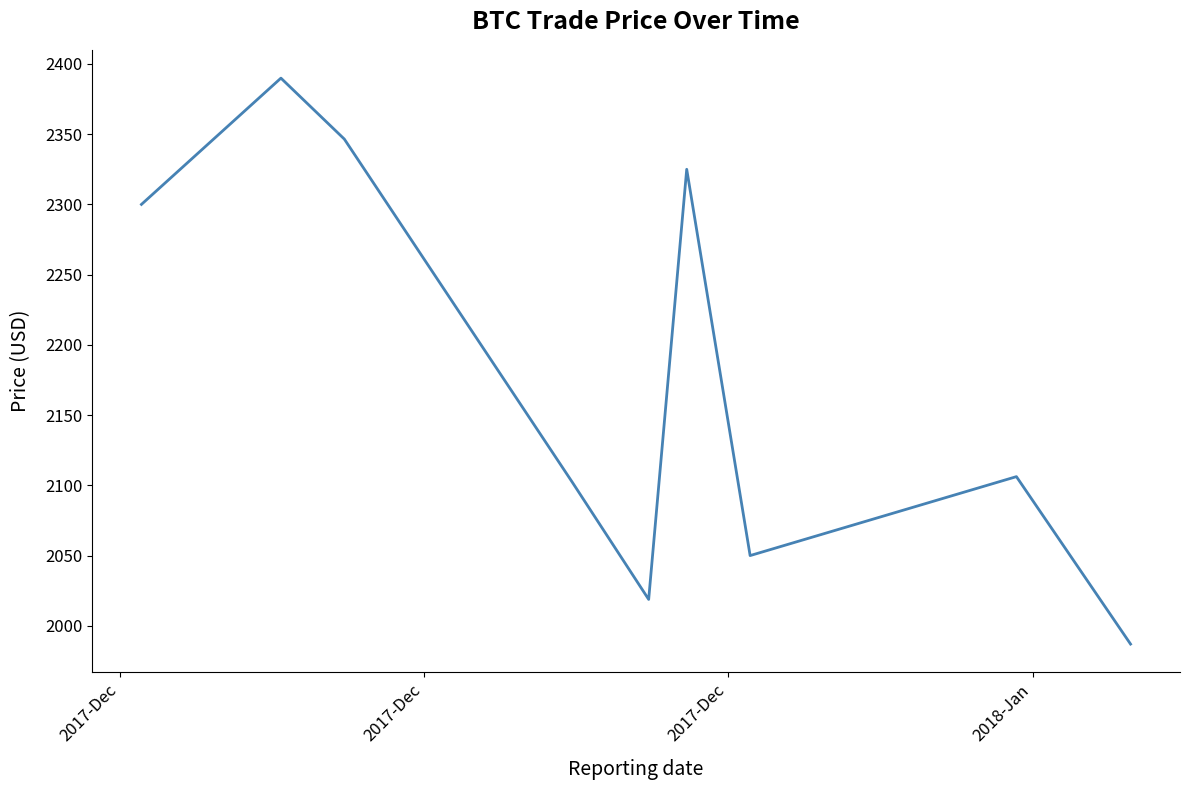

What is the difference between the maximum and minimum values?

402.9